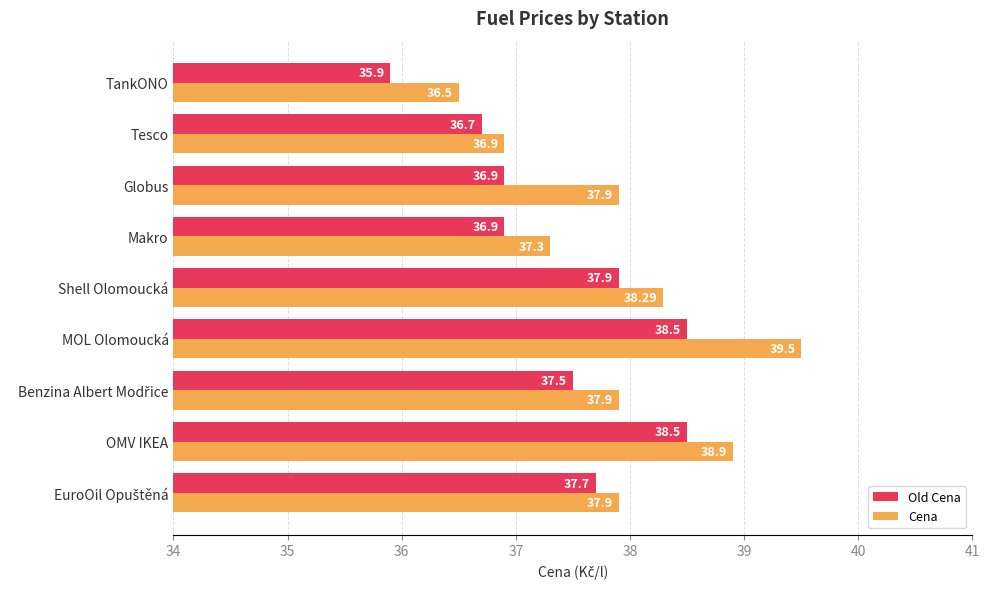

At which category does the chart reach its peak across all series?

MOL Olomoucká